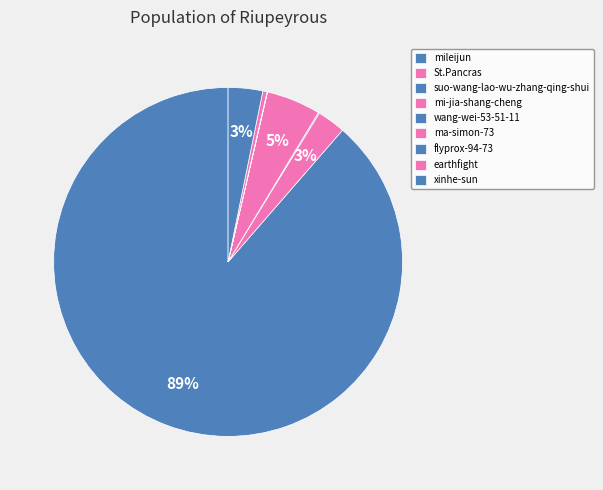

Which slice is the smallest?

ma-simon-73